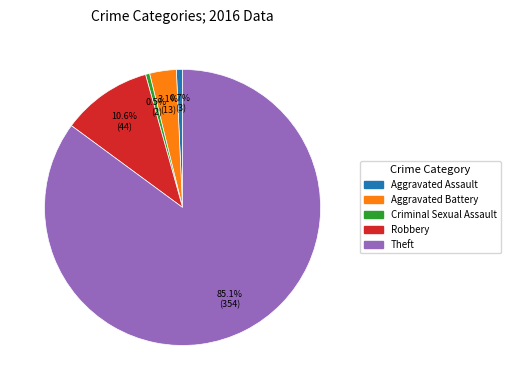

Is there any slice that represents more than half of the pie?

Yes